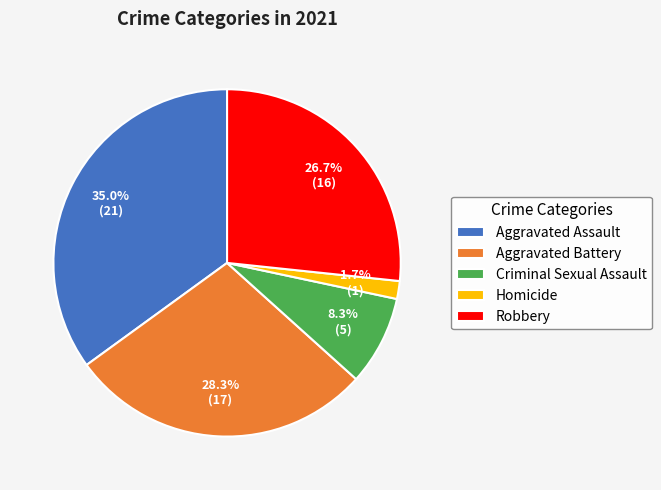

True or false: Aggravated Battery accounts for 18% of the total.

False